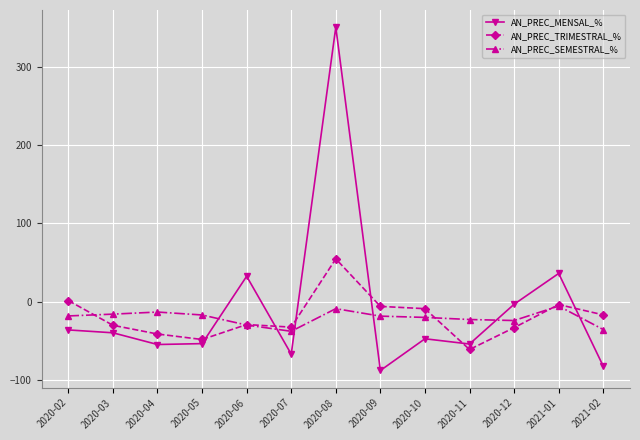

How many categories are shown in the chart?

13